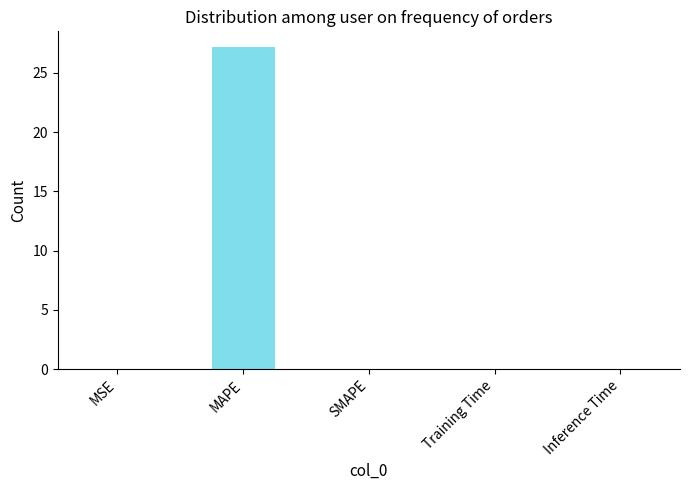

What is the maximum value shown in the chart?

27.1